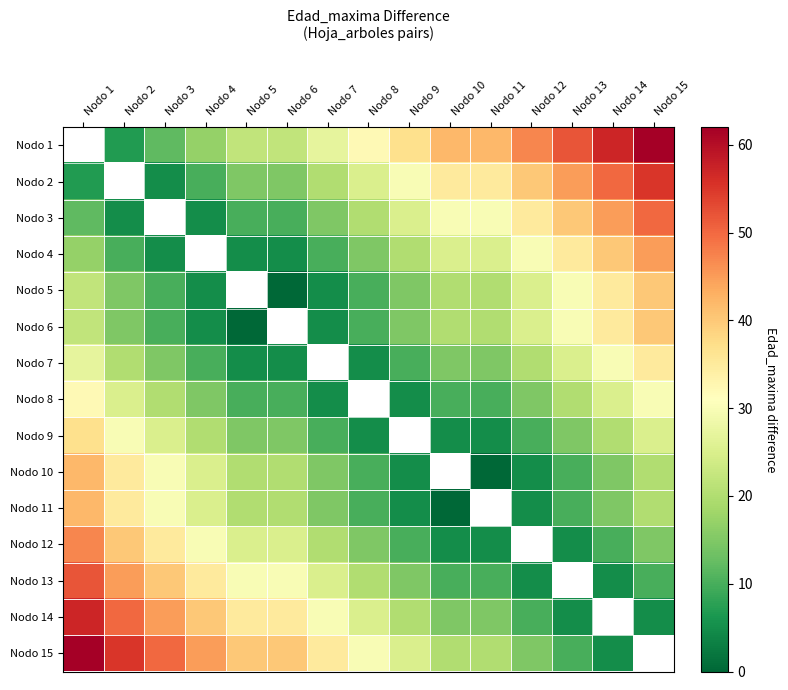

Reading left to right, what are all the values shown in this chart?

Nodo 1: Nodo 1=0	Nodo 2=7	Nodo 3=12	Nodo 4=17	Nodo 5=22	Nodo 6=22	Nodo 7=27	Nodo 8=32	Nodo 9=37	Nodo 10=42	Nodo 11=42	Nodo 12=47	Nodo 13=52	Nodo 14=57	Nodo 15=62
Nodo 2: Nodo 1=7	Nodo 2=0	Nodo 3=5	Nodo 4=10	Nodo 5=15	Nodo 6=15	Nodo 7=20	Nodo 8=25	Nodo 9=30	Nodo 10=35	Nodo 11=35	Nodo 12=40	Nodo 13=45	Nodo 14=50	Nodo 15=55
Nodo 3: Nodo 1=12	Nodo 2=5	Nodo 3=0	Nodo 4=5	Nodo 5=10	Nodo 6=10	Nodo 7=15	Nodo 8=20	Nodo 9=25	Nodo 10=30	Nodo 11=30	Nodo 12=35	Nodo 13=40	Nodo 14=45	Nodo 15=50
Nodo 4: Nodo 1=17	Nodo 2=10	Nodo 3=5	Nodo 4=0	Nodo 5=5	Nodo 6=5	Nodo 7=10	Nodo 8=15	Nodo 9=20	Nodo 10=25	Nodo 11=25	Nodo 12=30	Nodo 13=35	Nodo 14=40	Nodo 15=45
Nodo 5: Nodo 1=22	Nodo 2=15	Nodo 3=10	Nodo 4=5	Nodo 5=0	Nodo 6=0	Nodo 7=5	Nodo 8=10	Nodo 9=15	Nodo 10=20	Nodo 11=20	Nodo 12=25	Nodo 13=30	Nodo 14=35	Nodo 15=40
Nodo 6: Nodo 1=22	Nodo 2=15	Nodo 3=10	Nodo 4=5	Nodo 5=0	Nodo 6=0	Nodo 7=5	Nodo 8=10	Nodo 9=15	Nodo 10=20	Nodo 11=20	Nodo 12=25	Nodo 13=30	Nodo 14=35	Nodo 15=40
Nodo 7: Nodo 1=27	Nodo 2=20	Nodo 3=15	Nodo 4=10	Nodo 5=5	Nodo 6=5	Nodo 7=0	Nodo 8=5	Nodo 9=10	Nodo 10=15	Nodo 11=15	Nodo 12=20	Nodo 13=25	Nodo 14=30	Nodo 15=35
Nodo 8: Nodo 1=32	Nodo 2=25	Nodo 3=20	Nodo 4=15	Nodo 5=10	Nodo 6=10	Nodo 7=5	Nodo 8=0	Nodo 9=5	Nodo 10=10	Nodo 11=10	Nodo 12=15	Nodo 13=20	Nodo 14=25	Nodo 15=30
Nodo 9: Nodo 1=37	Nodo 2=30	Nodo 3=25	Nodo 4=20	Nodo 5=15	Nodo 6=15	Nodo 7=10	Nodo 8=5	Nodo 9=0	Nodo 10=5	Nodo 11=5	Nodo 12=10	Nodo 13=15	Nodo 14=20	Nodo 15=25
Nodo 10: Nodo 1=42	Nodo 2=35	Nodo 3=30	Nodo 4=25	Nodo 5=20	Nodo 6=20	Nodo 7=15	Nodo 8=10	Nodo 9=5	Nodo 10=0	Nodo 11=0	Nodo 12=5	Nodo 13=10	Nodo 14=15	Nodo 15=20
Nodo 11: Nodo 1=42	Nodo 2=35	Nodo 3=30	Nodo 4=25	Nodo 5=20	Nodo 6=20	Nodo 7=15	Nodo 8=10	Nodo 9=5	Nodo 10=0	Nodo 11=0	Nodo 12=5	Nodo 13=10	Nodo 14=15	Nodo 15=20
Nodo 12: Nodo 1=47	Nodo 2=40	Nodo 3=35	Nodo 4=30	Nodo 5=25	Nodo 6=25	Nodo 7=20	Nodo 8=15	Nodo 9=10	Nodo 10=5	Nodo 11=5	Nodo 12=0	Nodo 13=5	Nodo 14=10	Nodo 15=15
Nodo 13: Nodo 1=52	Nodo 2=45	Nodo 3=40	Nodo 4=35	Nodo 5=30	Nodo 6=30	Nodo 7=25	Nodo 8=20	Nodo 9=15	Nodo 10=10	Nodo 11=10	Nodo 12=5	Nodo 13=0	Nodo 14=5	Nodo 15=10
Nodo 14: Nodo 1=57	Nodo 2=50	Nodo 3=45	Nodo 4=40	Nodo 5=35	Nodo 6=35	Nodo 7=30	Nodo 8=25	Nodo 9=20	Nodo 10=15	Nodo 11=15	Nodo 12=10	Nodo 13=5	Nodo 14=0	Nodo 15=5
Nodo 15: Nodo 1=62	Nodo 2=55	Nodo 3=50	Nodo 4=45	Nodo 5=40	Nodo 6=40	Nodo 7=35	Nodo 8=30	Nodo 9=25	Nodo 10=20	Nodo 11=20	Nodo 12=15	Nodo 13=10	Nodo 14=5	Nodo 15=0